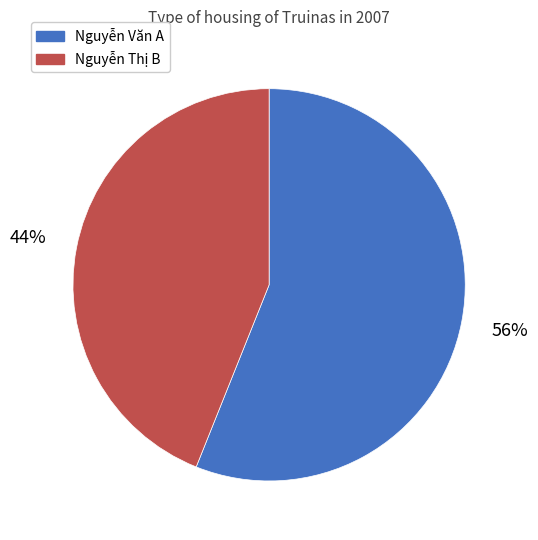

Which category accounts for the majority?

Nguyễn Văn A